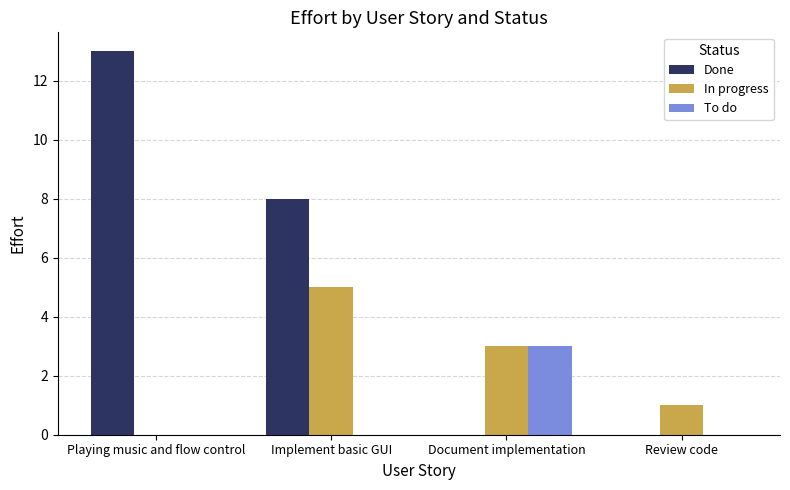

What is the maximum value for In progress?

5